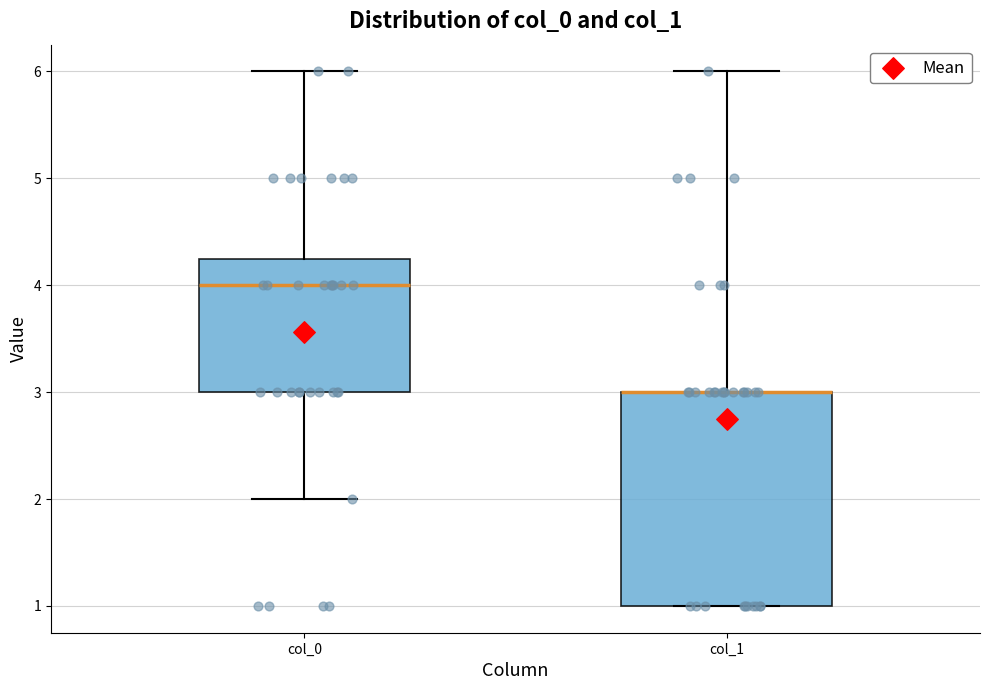

Which box is the tallest, from its lower edge to its upper edge?

col_1